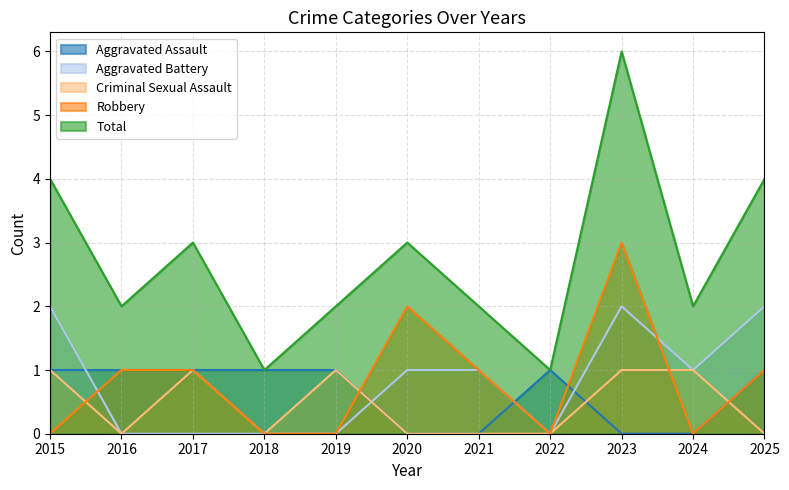

How many lines are shown in the chart?

5